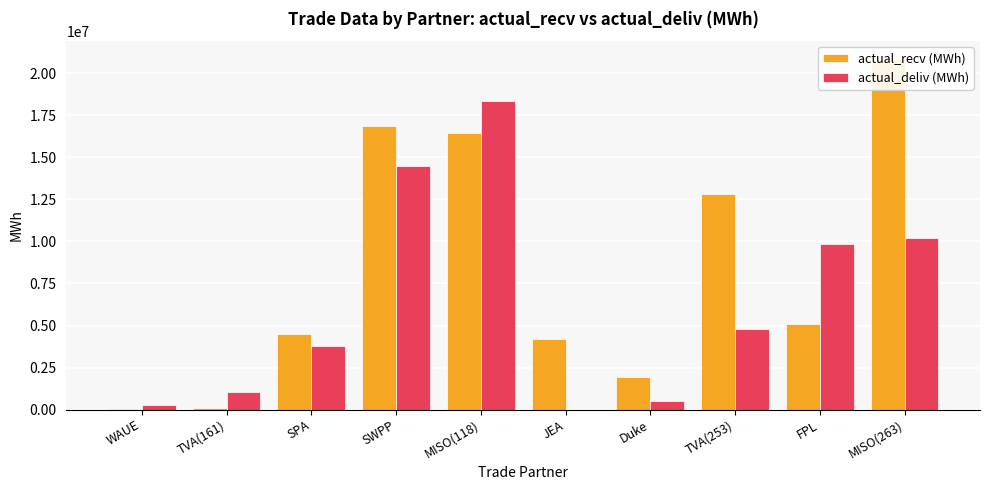

Which has a higher value, JEA or TVA(161)?

JEA